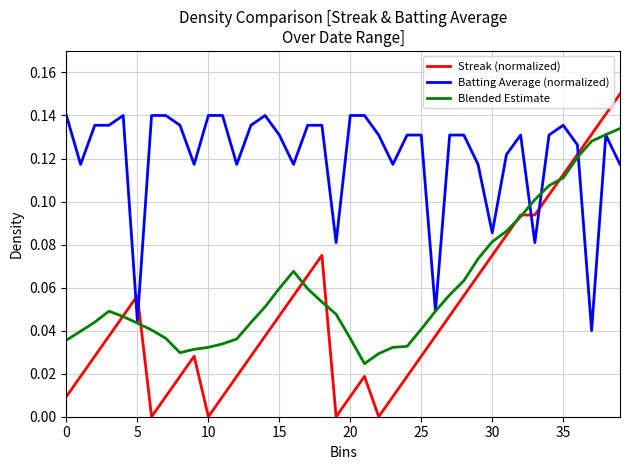

True or false: Streak (normalized) and Batting Average (normalized) intersect in this chart.

True